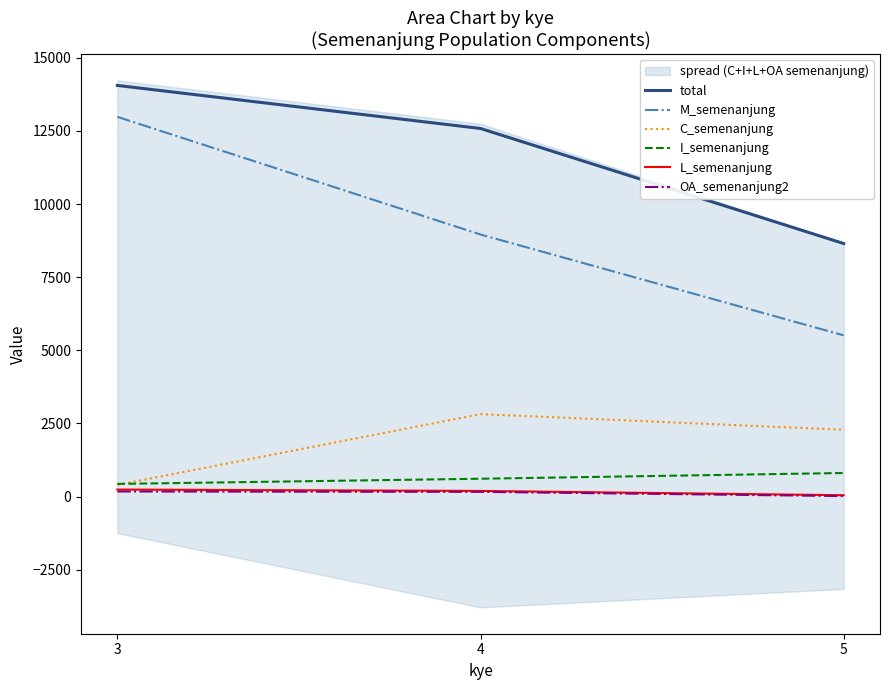

At which label is OA_semenanjung2 closest to 96?

4